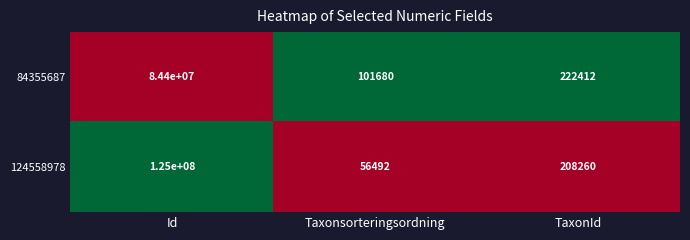

Rank the series by their maximum value, from highest to lowest.

124558978, 84355687